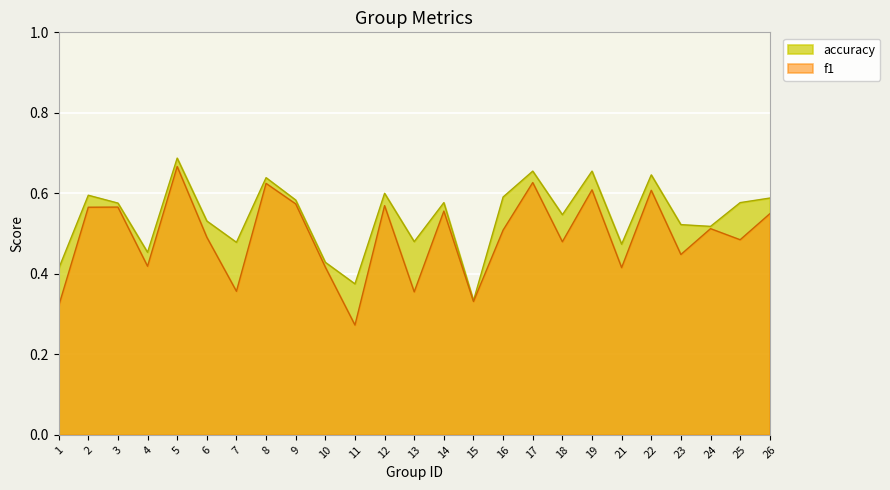

What is the sum of all accuracy values?

13.5